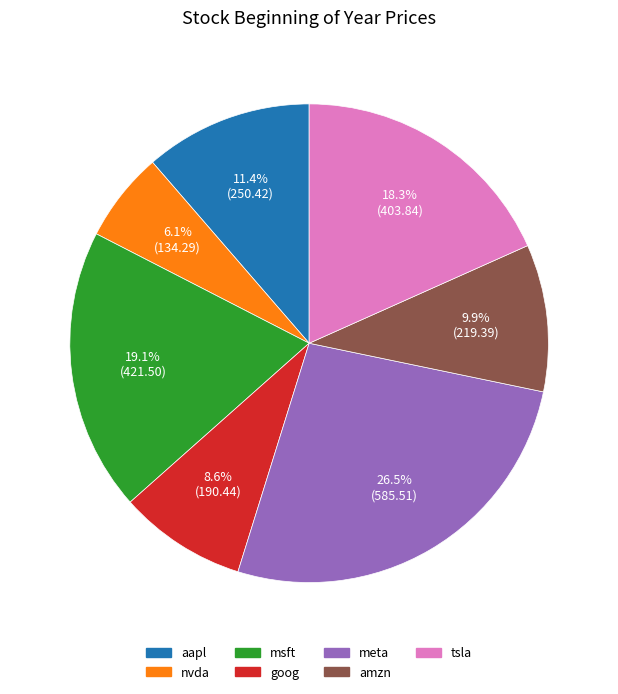

How many slices are in this pie chart?

7